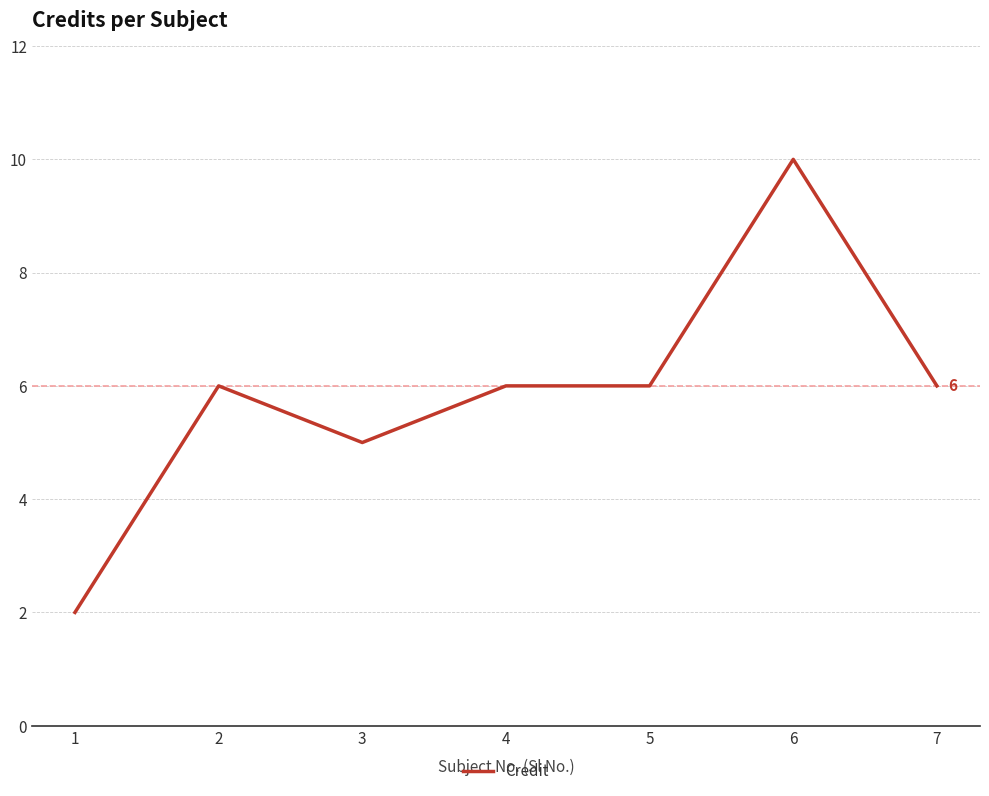

At which category does the chart reach its peak across all series?

6